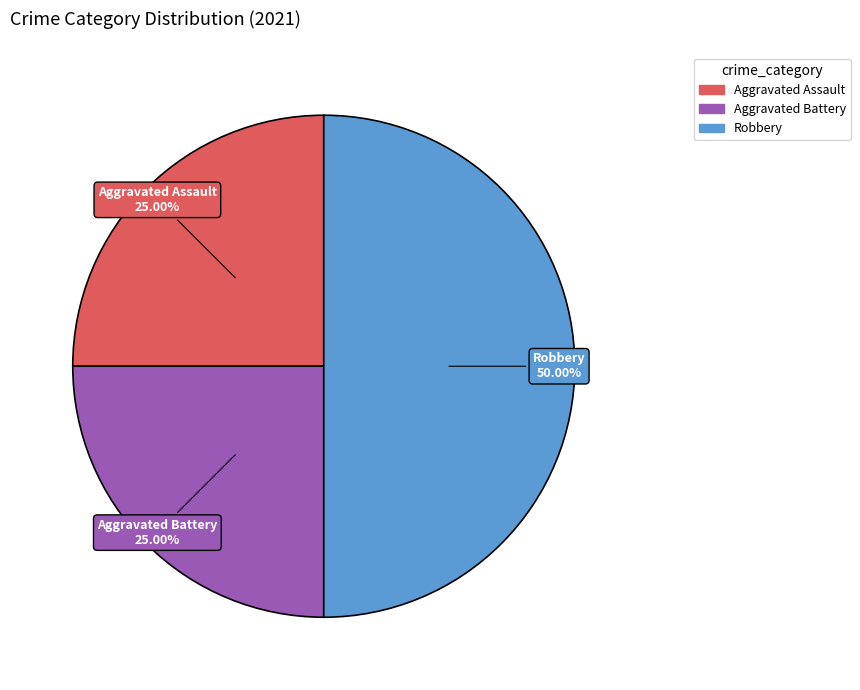

Which category has the biggest portion of the pie?

Robbery